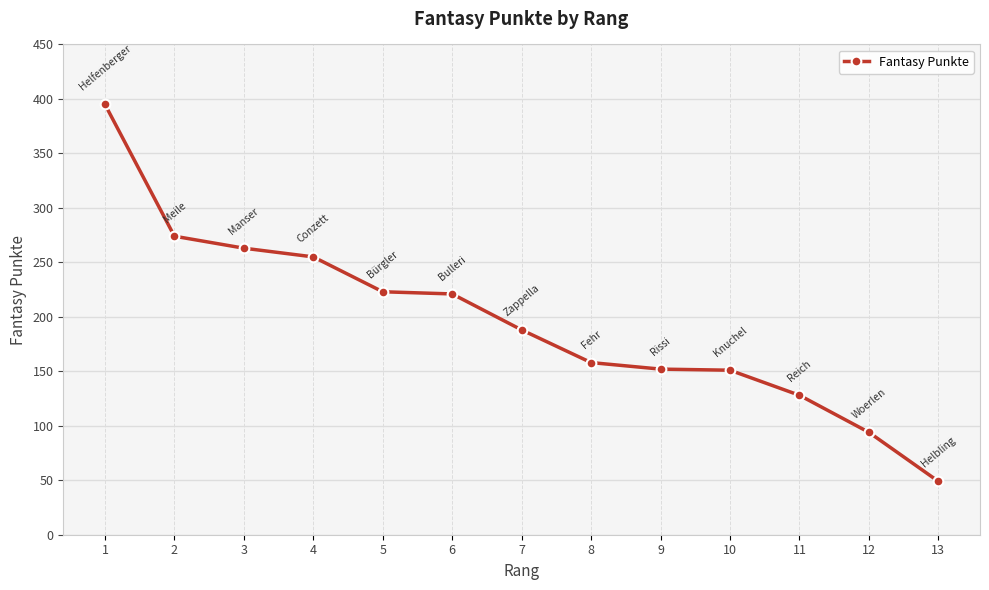

What is the value of the 12th point from the left?

94